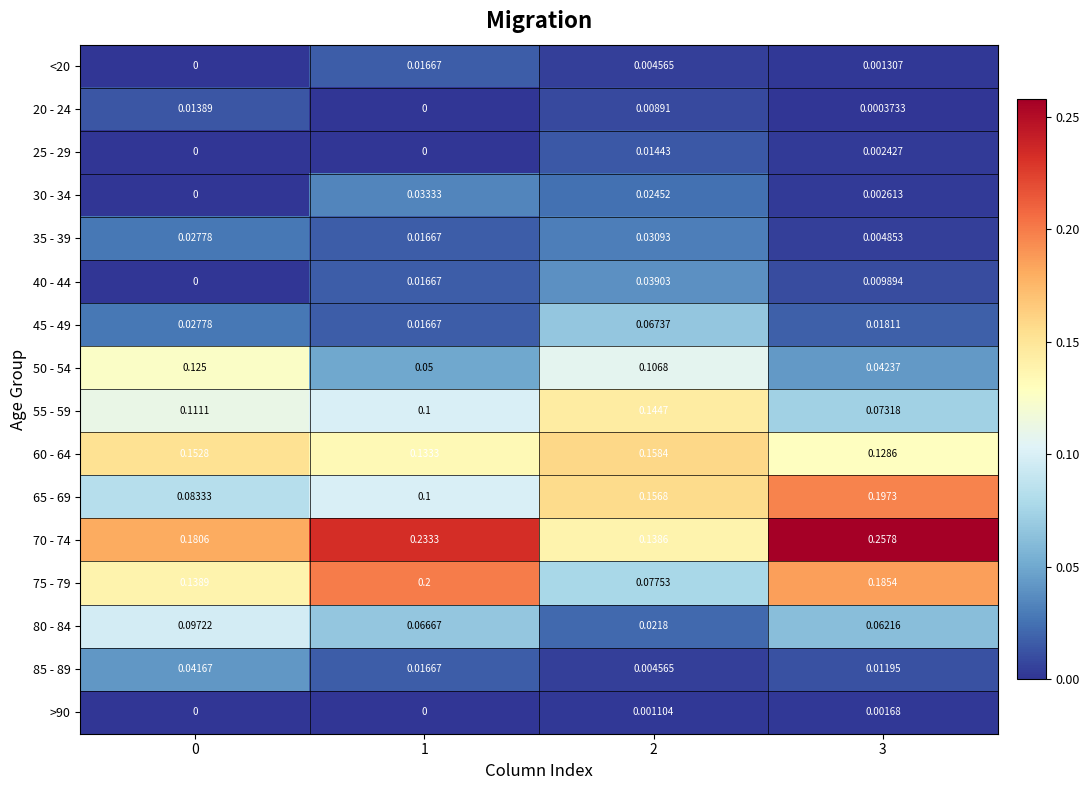

Is the value of 50 - 54 at 3 greater than the value of 75 - 79 at 3?

No